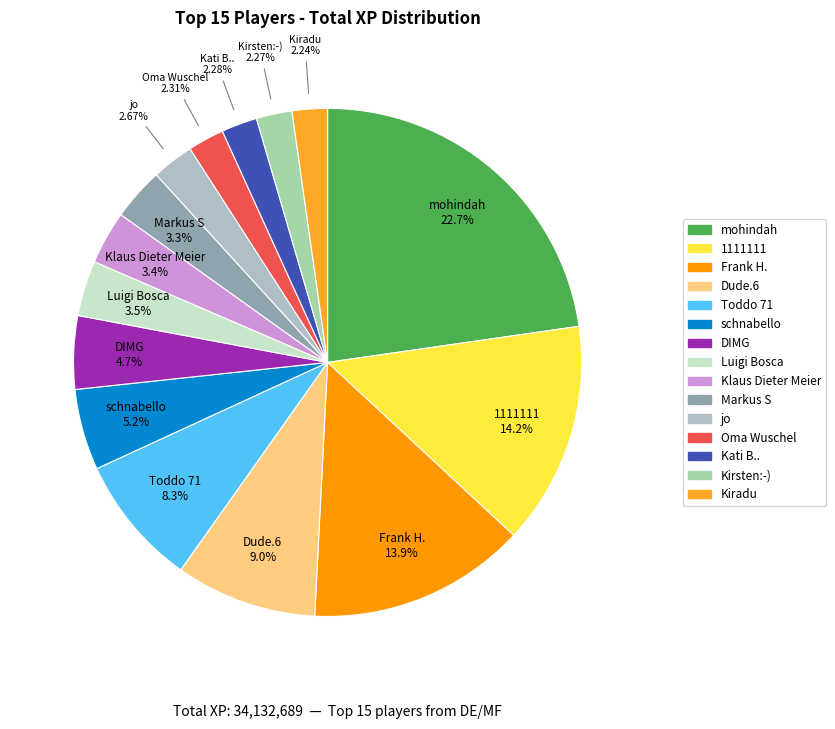

Does jo account for over 50% of the chart?

No